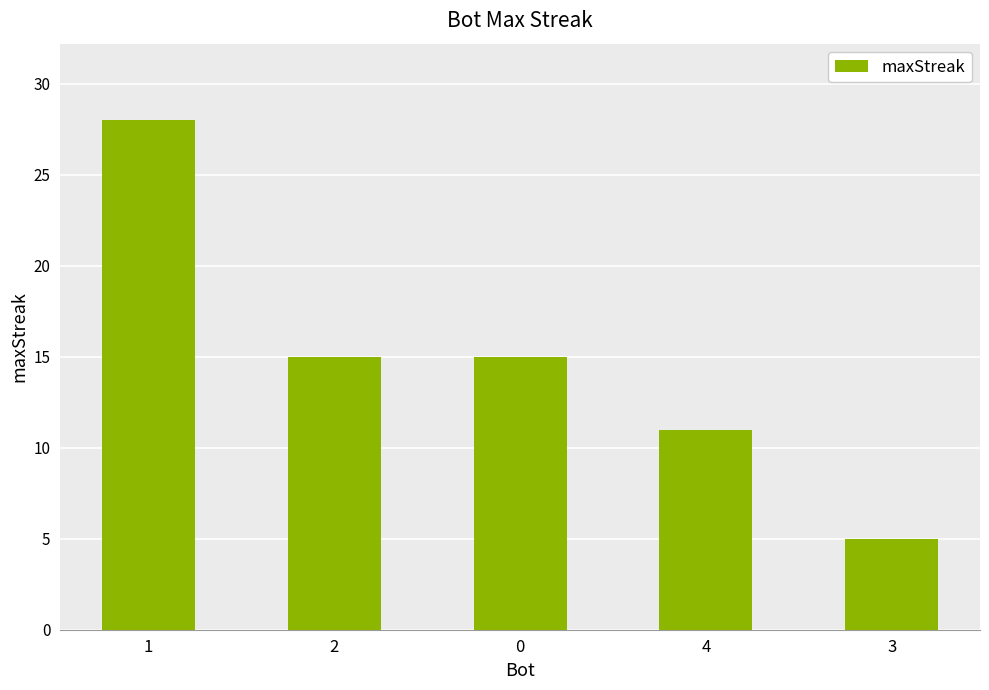

Count the number of categories in the chart.

5